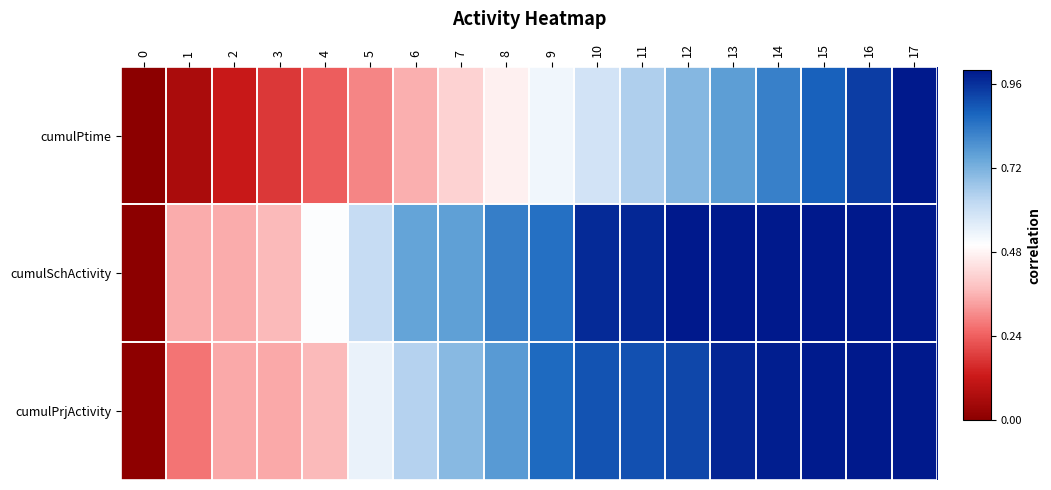

List the series in order of their overall mean, lowest first.

cumulPtime, cumulPrjActivity, cumulSchActivity